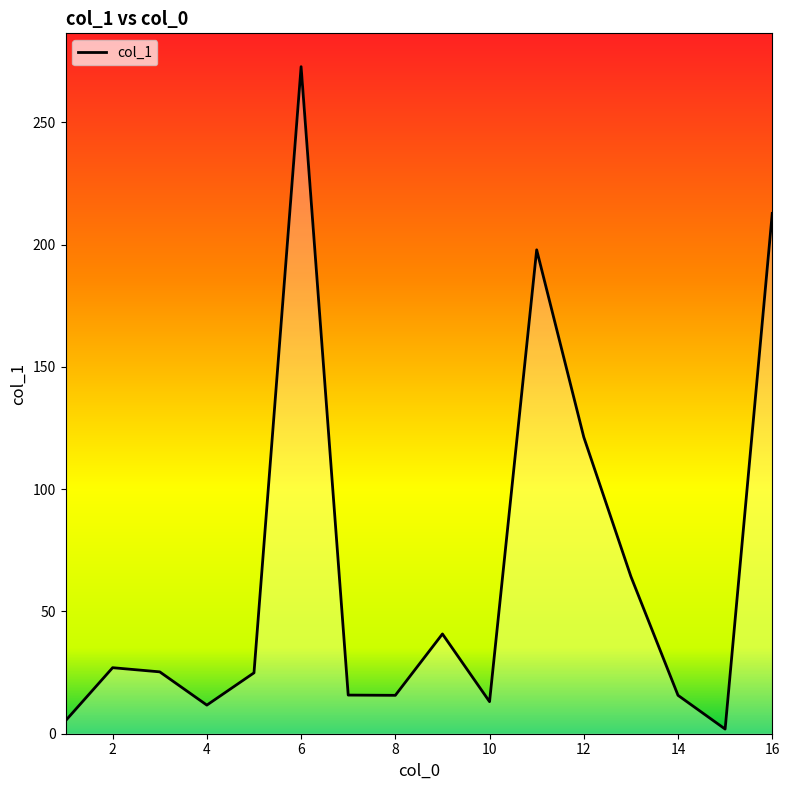

What is the greatest value displayed?

272.8